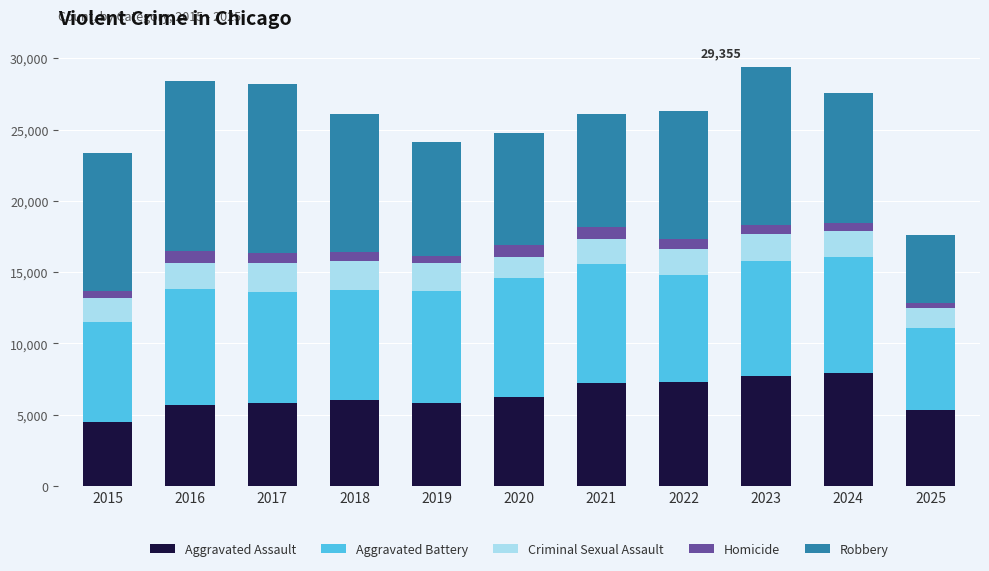

What is the highest value of the Aggravated Assault series?

7905